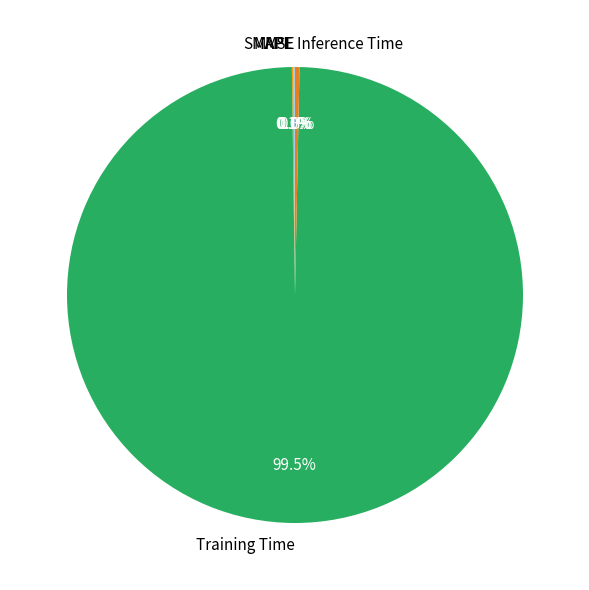

Is Training Time the majority of the pie?

Yes